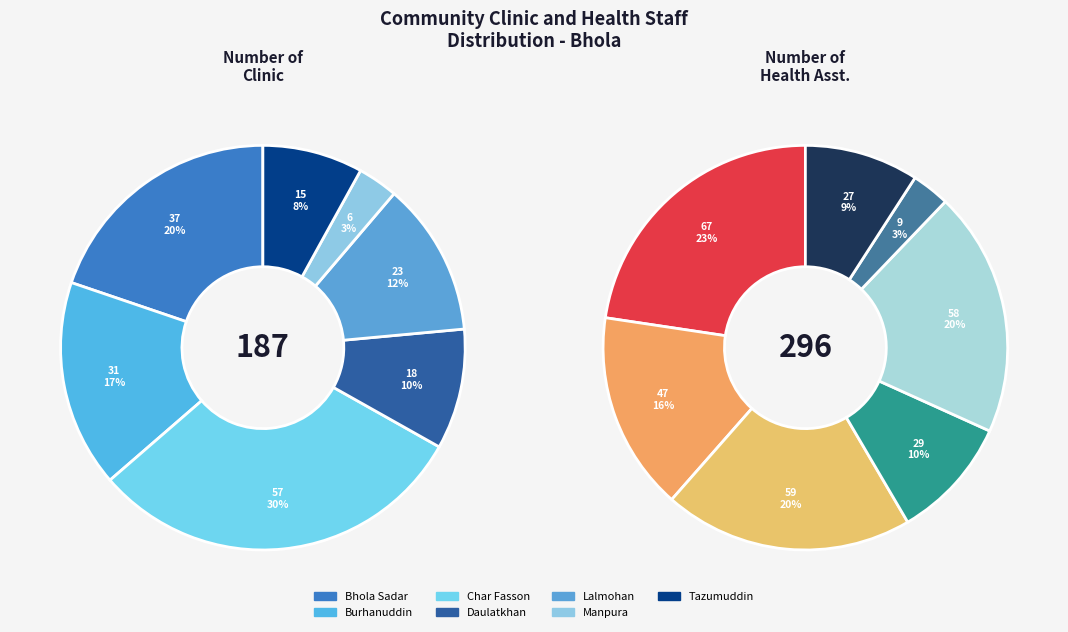

Is Tazumuddin the majority of the pie?

No